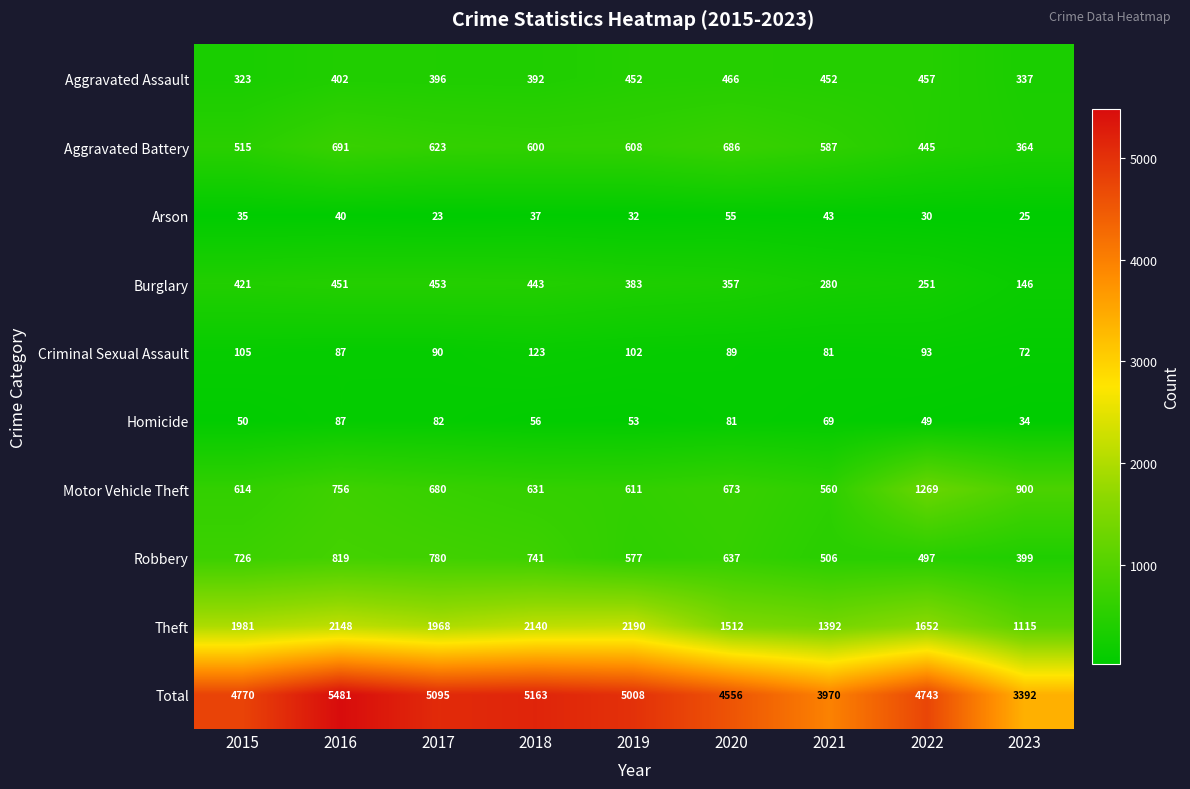

At which category is the sum across all series the highest?

2016